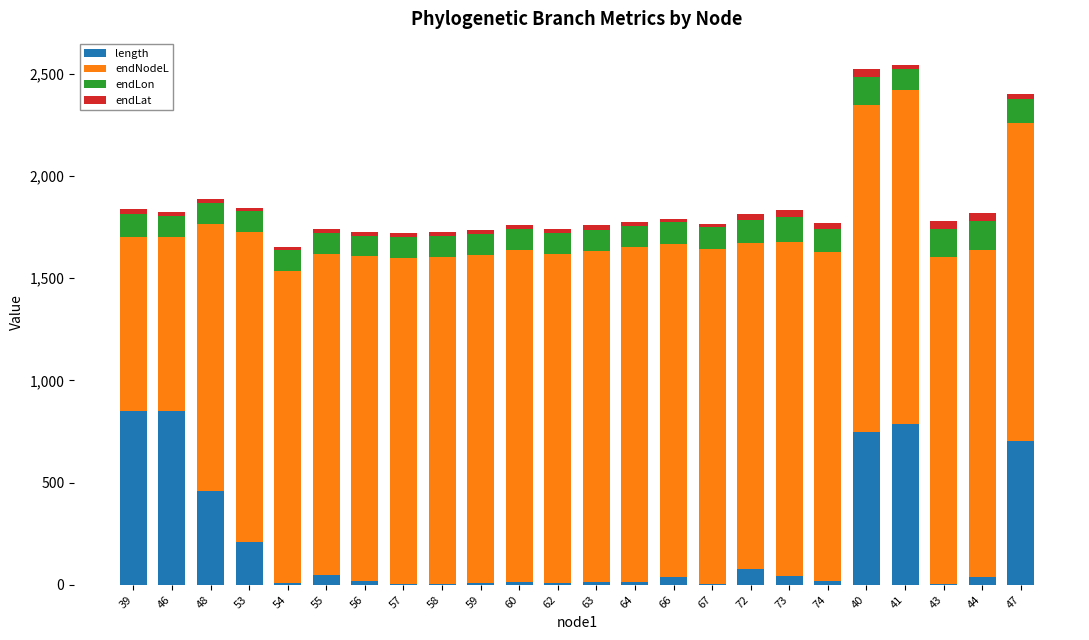

What is the sum of all length values?

4969.1